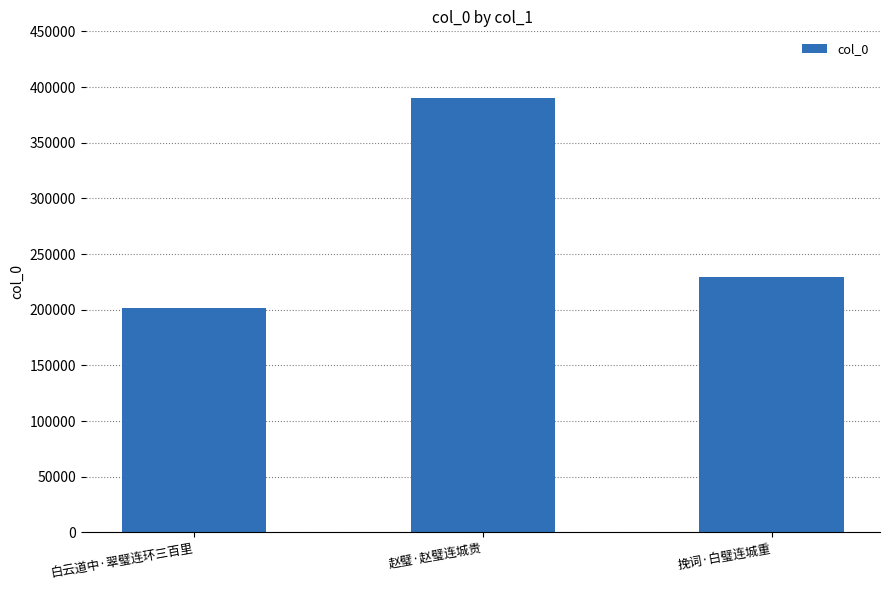

What position from the right is 挽词·白璧连城重?

1